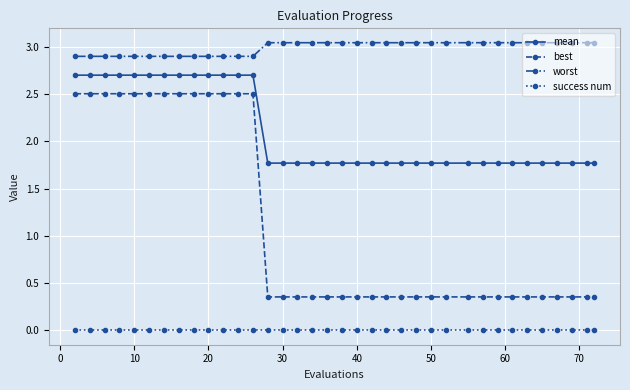

What is the maximum value for best?

2.5